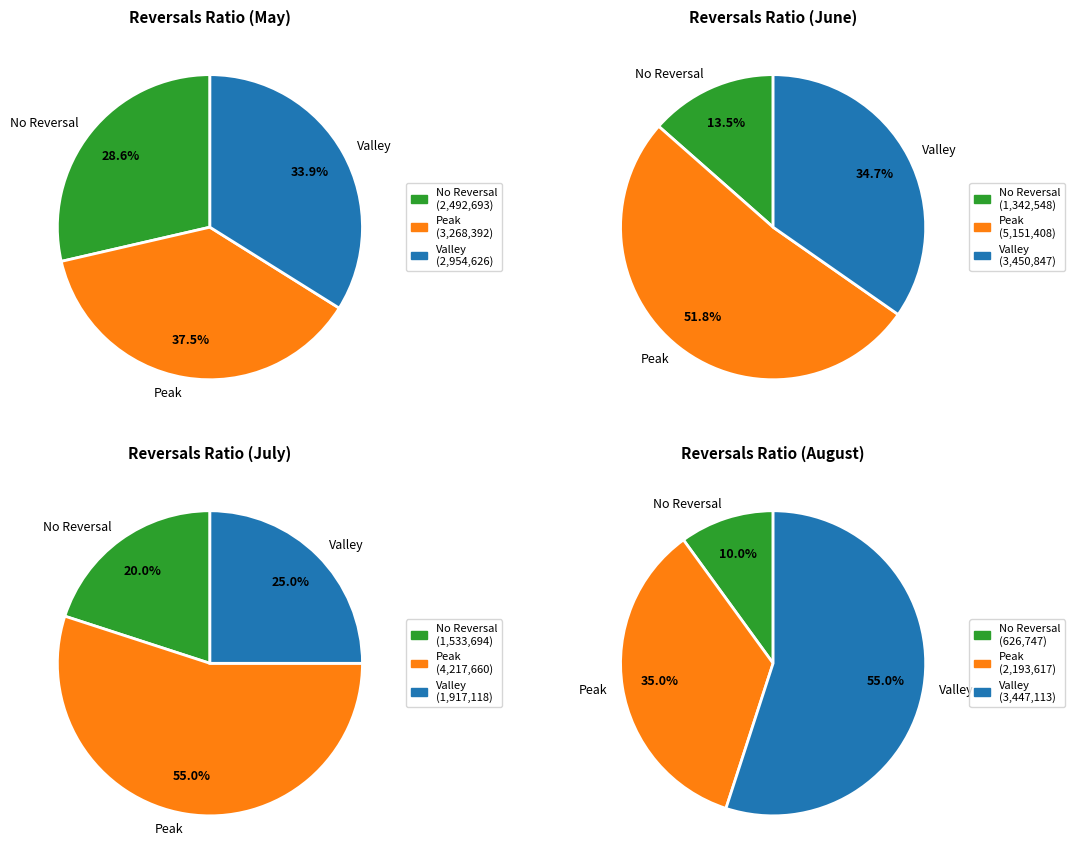

Does 5 represent more than half of the total?

No